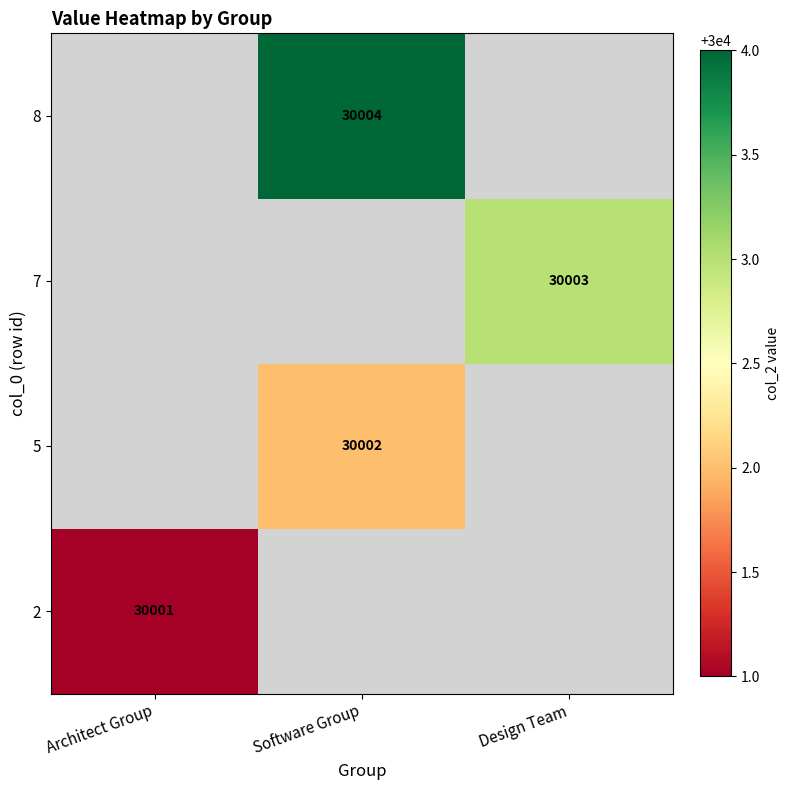

The 7 series shows 30003 at Design Team. True or false?

True